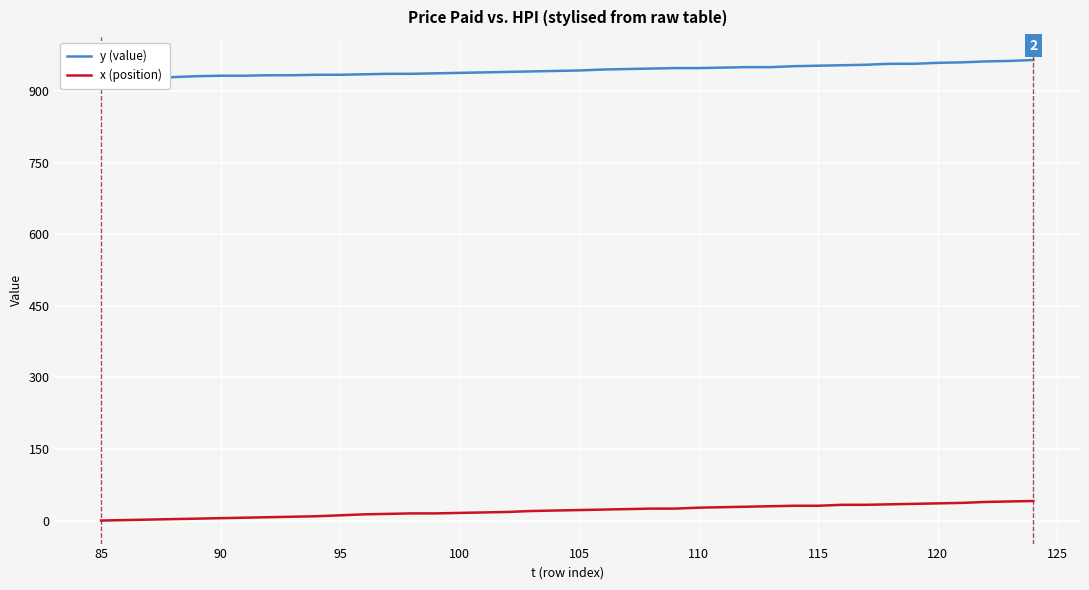

True or false: y (value) and x (position) cross at least once.

False